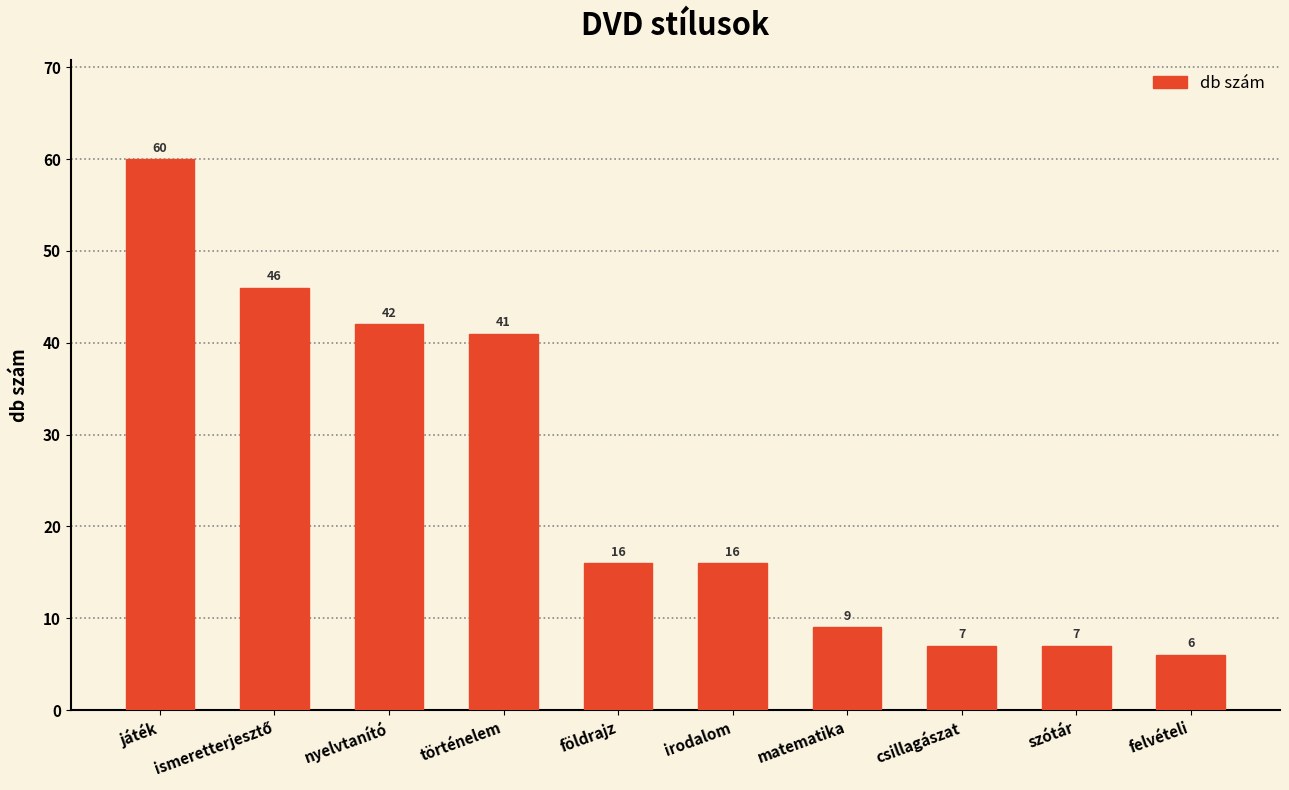

What position from the right is csillagászat?

3